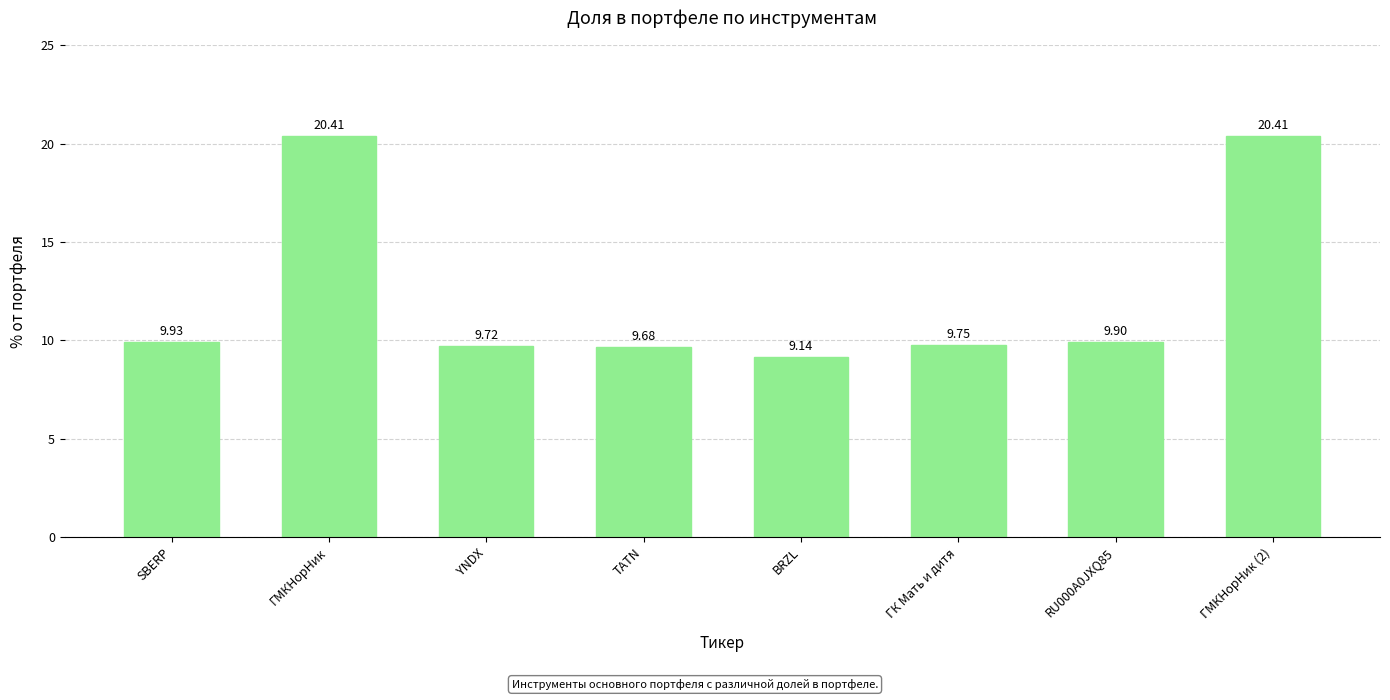

Which has a higher value, SBERP or ГМКНорНик?

ГМКНорНик